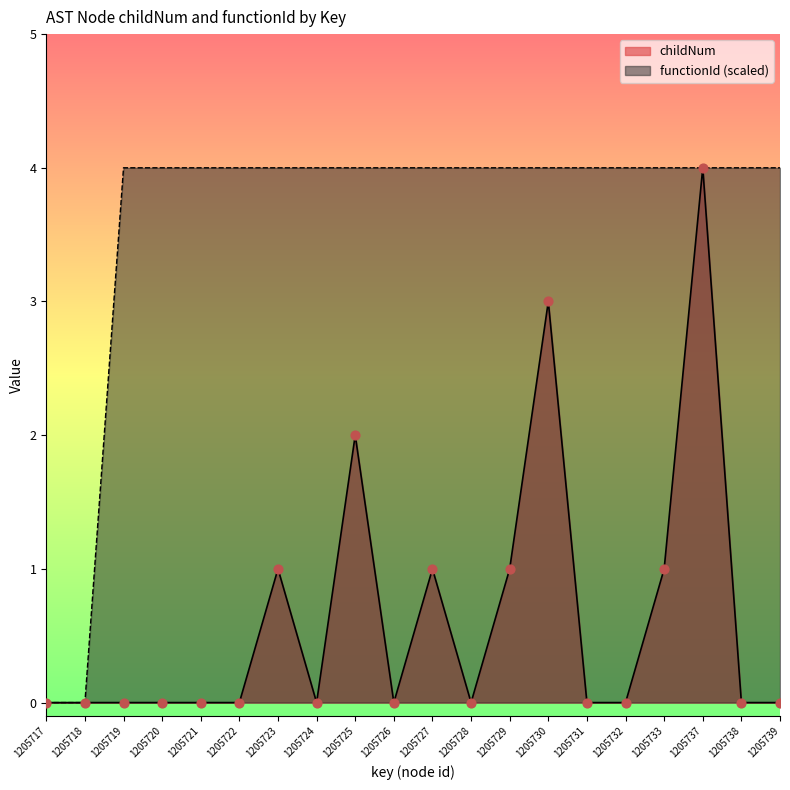

Which series has the largest total across all categories?

functionId (scaled)